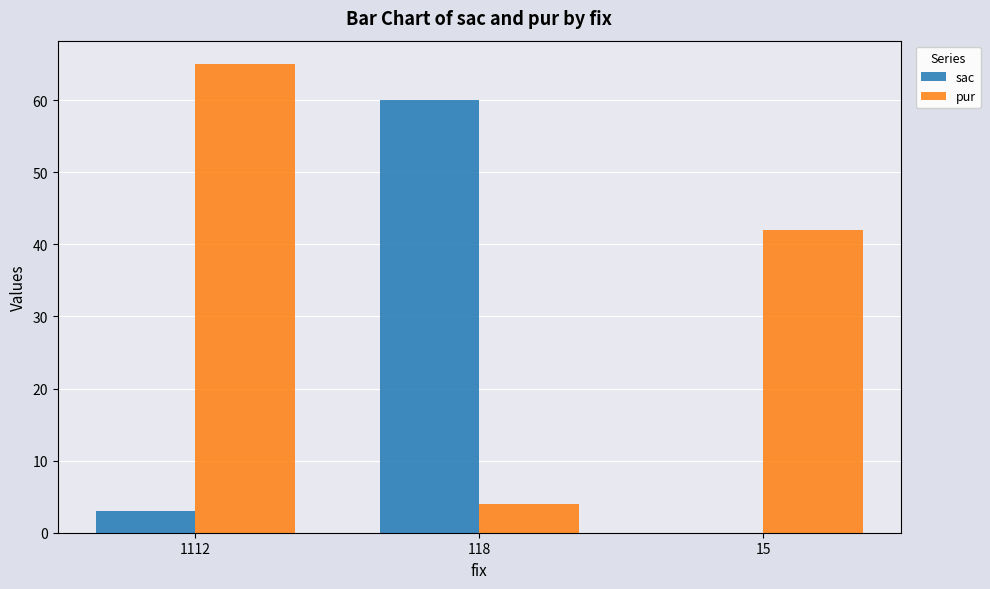

What is the maximum value shown in the chart?

65